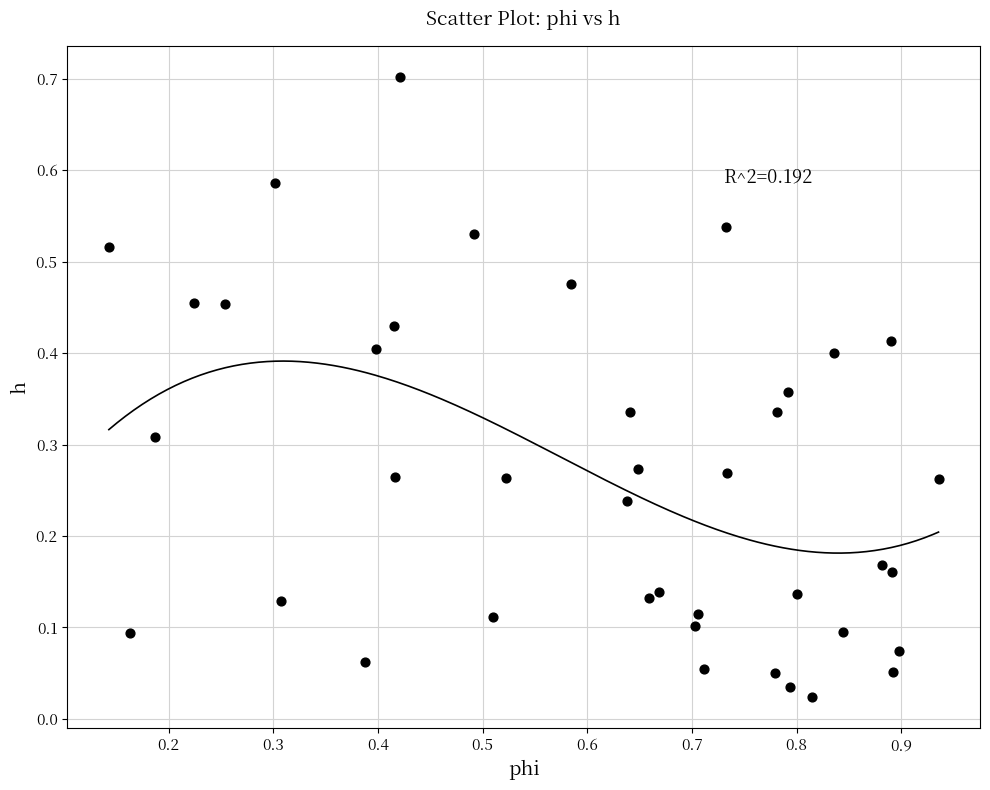

What is the range of Y values (max minus min)?

0.7